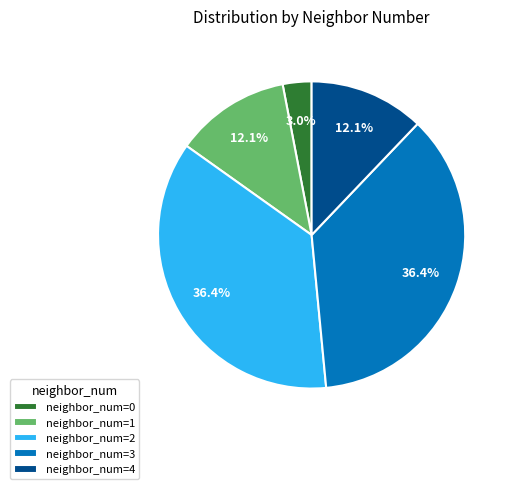

How many segments does this pie chart have?

5